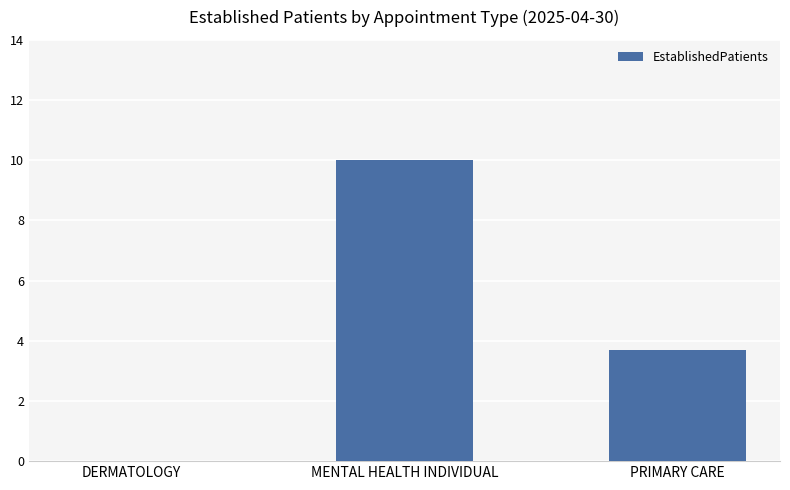

What is the greatest value displayed?

10.0